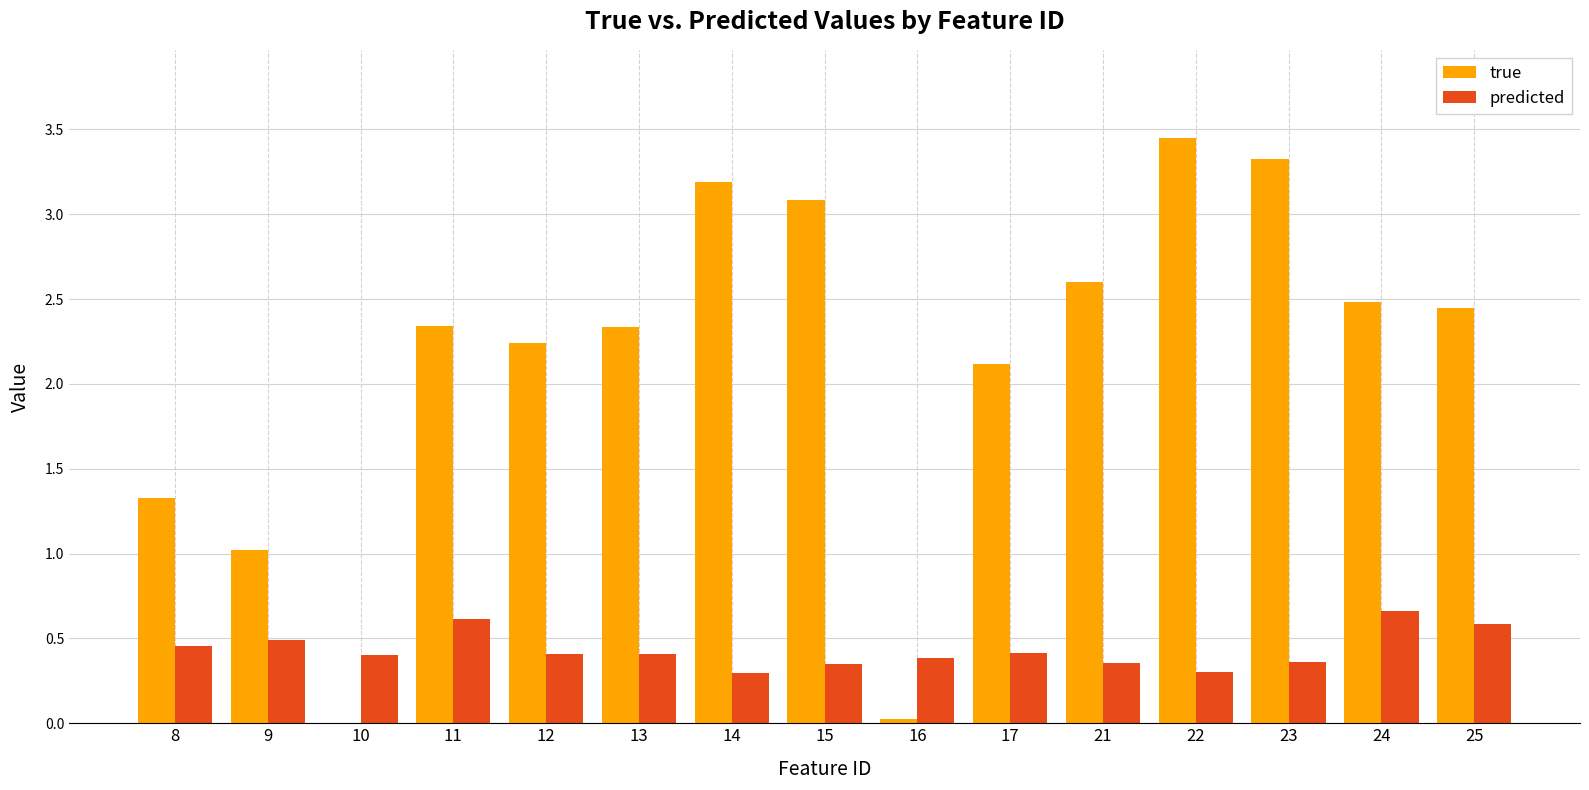

Between 12 and 22, which series saw the biggest shift?

true